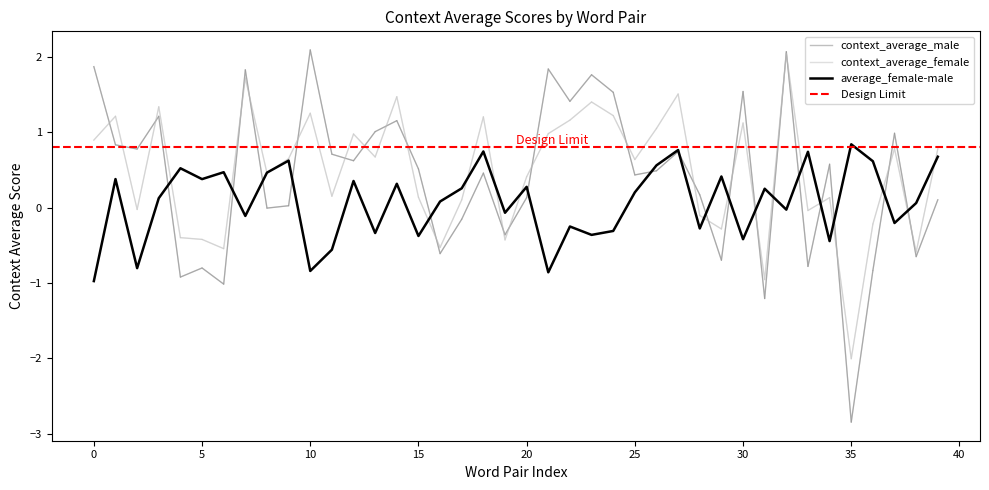

The value of context_average_female at 30 is 1.1. True or false?

True